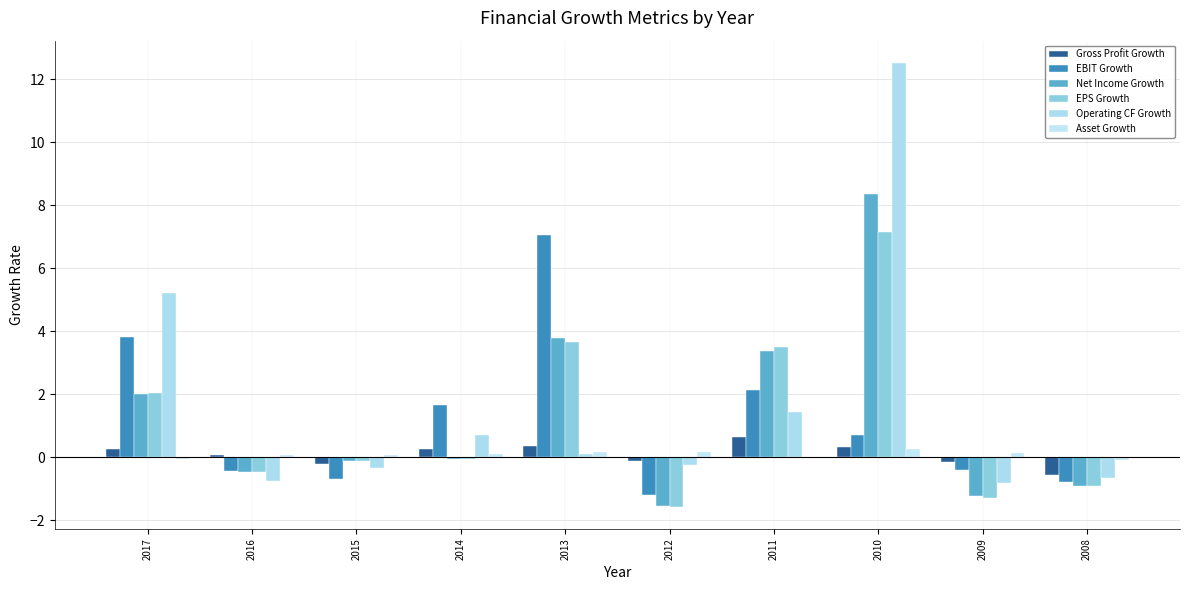

How many distinct data groups are displayed?

6